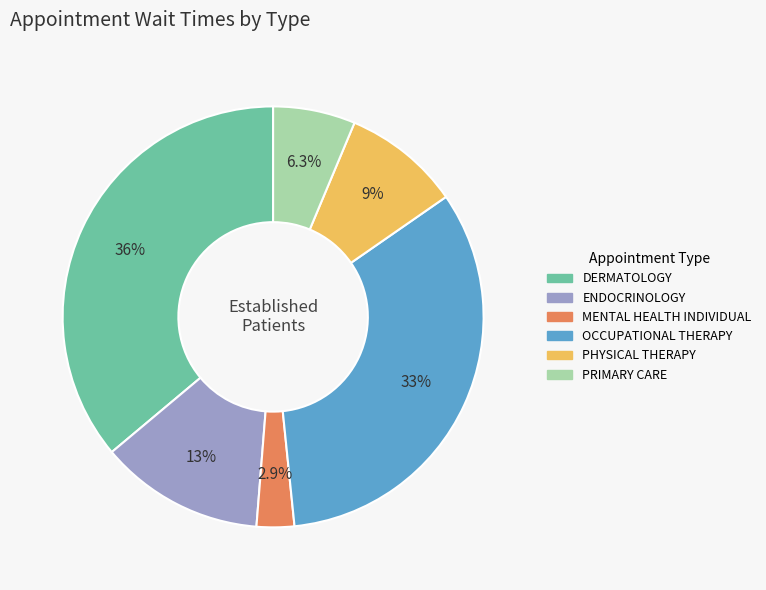

Which category has the biggest portion of the pie?

DERMATOLOGY